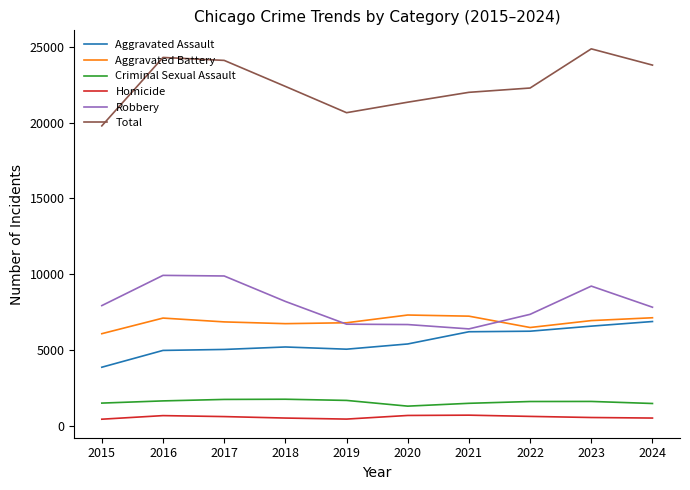

What are all the series names shown in the legend?

Aggravated Assault, Aggravated Battery, Criminal Sexual Assault, Homicide, Robbery, Total